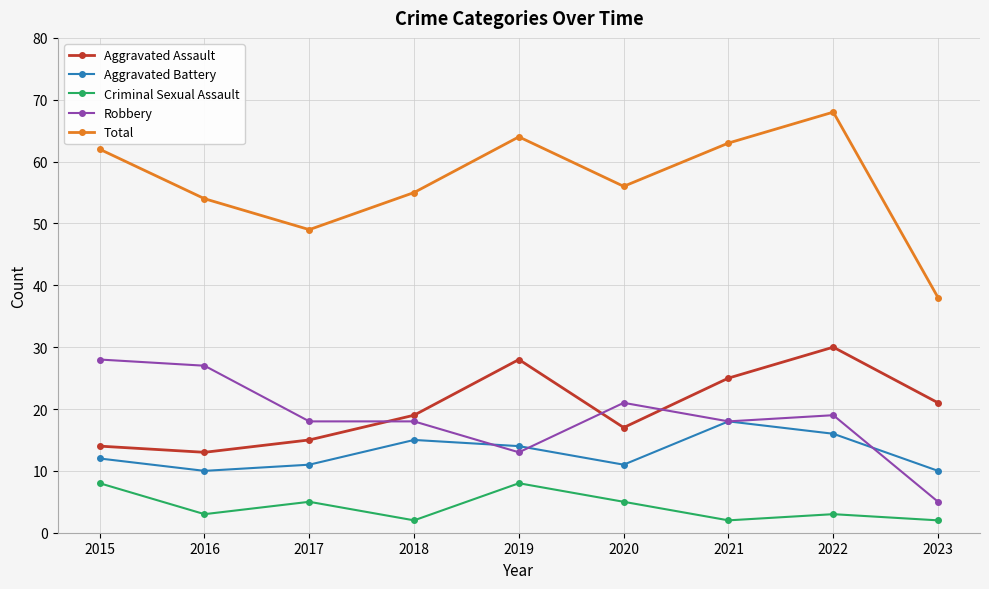

What is the average value of the Aggravated Assault series?

20